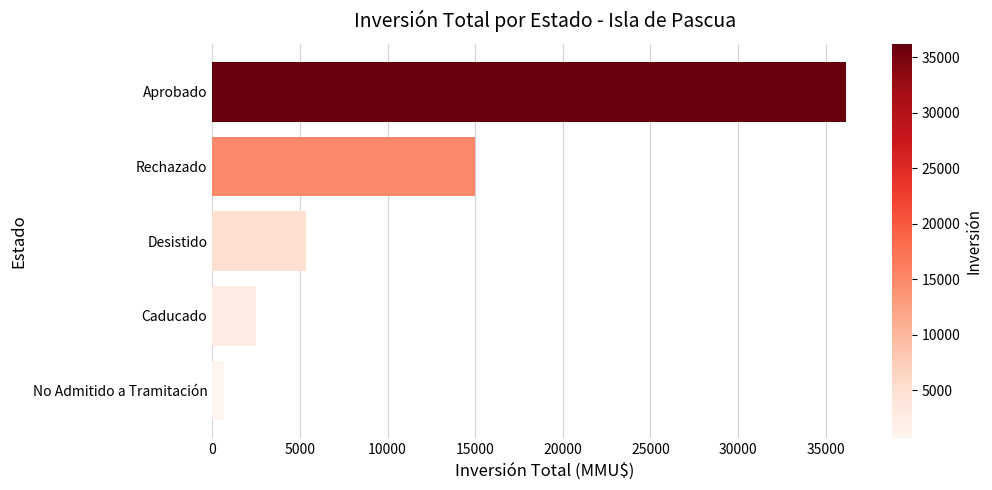

Reading bottom to top, transcribe all the data shown in this chart.

668	2496	5355	15000	36182